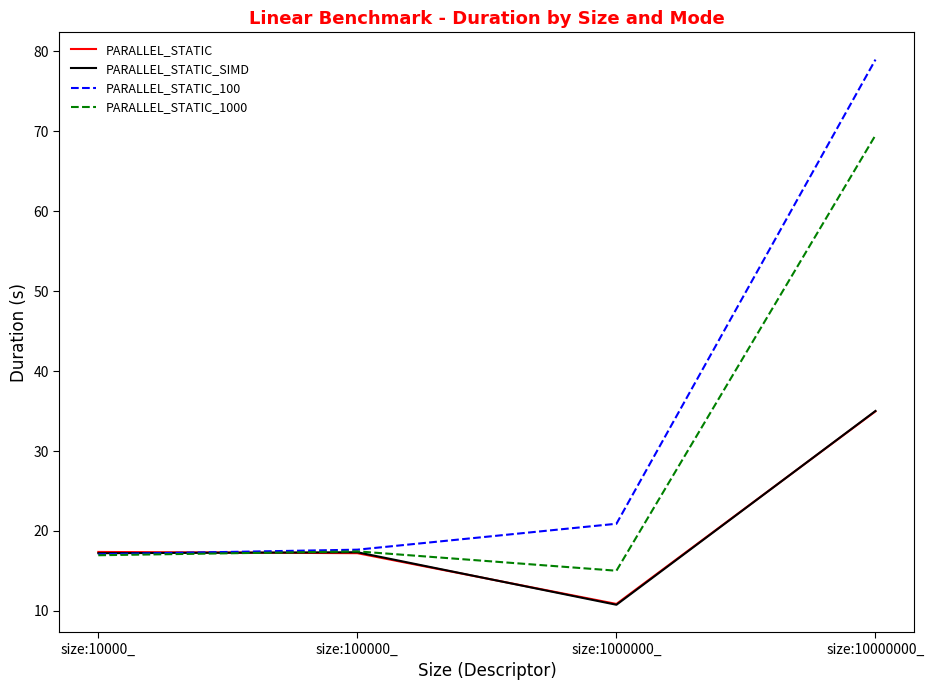

How many times do PARALLEL_STATIC and PARALLEL_STATIC_100 cross each other?

1